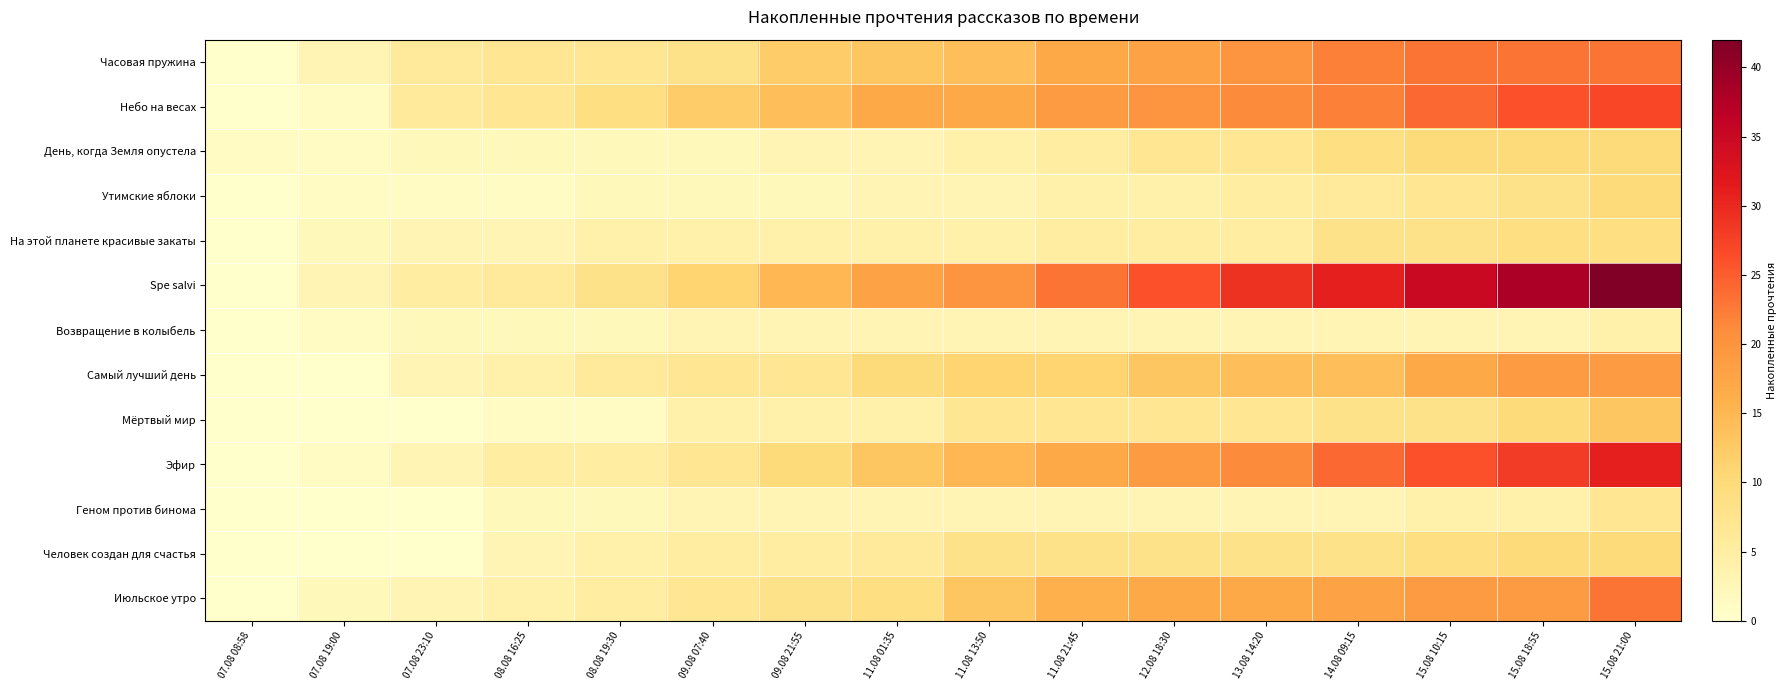

At 13.08 14:20, list the series in order from smallest to largest.

Возвращение в колыбель, Геном против бинома, Утимские яблоки, На этой планете красивые закаты, День, когда Земля опустела, Мёртвый мир, Человек создан для счастья, Самый лучший день, Июльское утро, Часовая пружина, Небо на весах, Эфир, Spe salvi